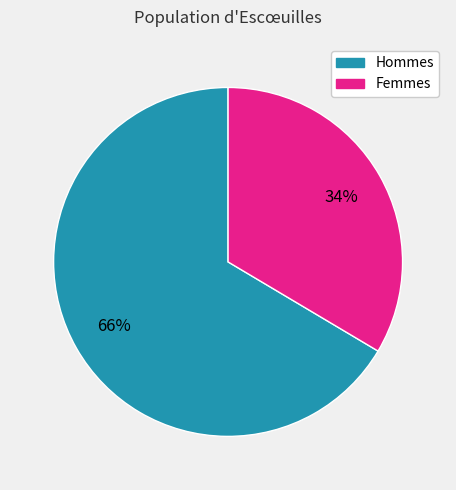

Is there a majority slice in this chart?

Yes